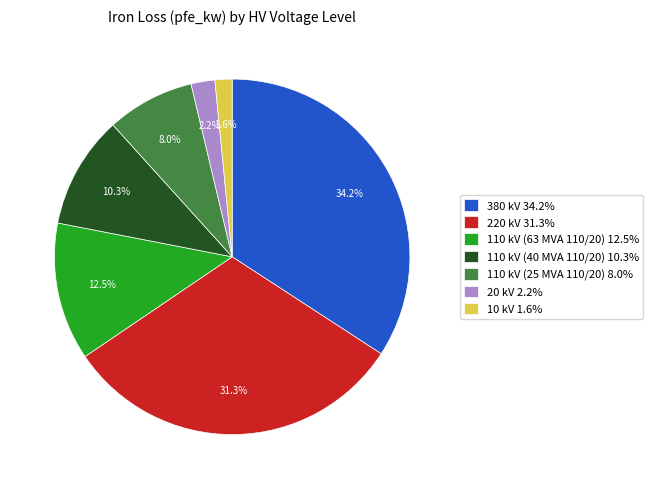

Count the number of slices in the pie.

7